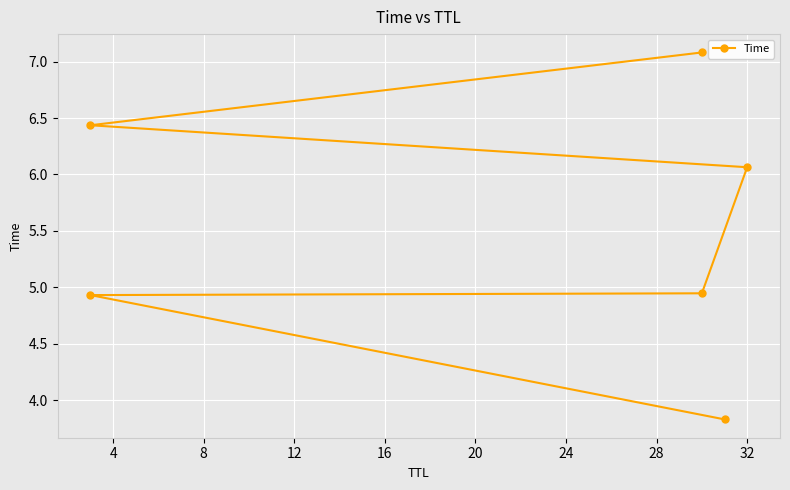

True or false: the data shows 10.3 at 32.

False